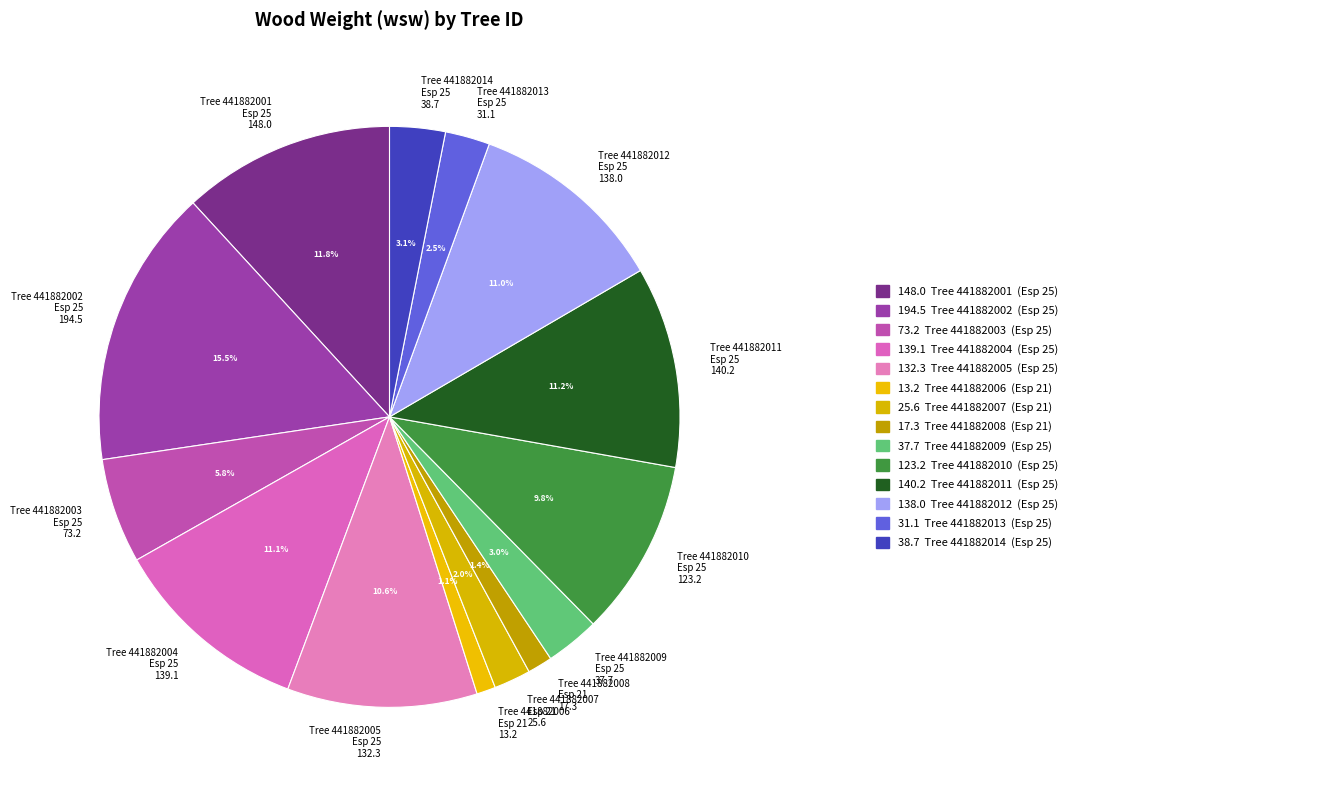

To the nearest percent, what is the average slice percentage?

7%